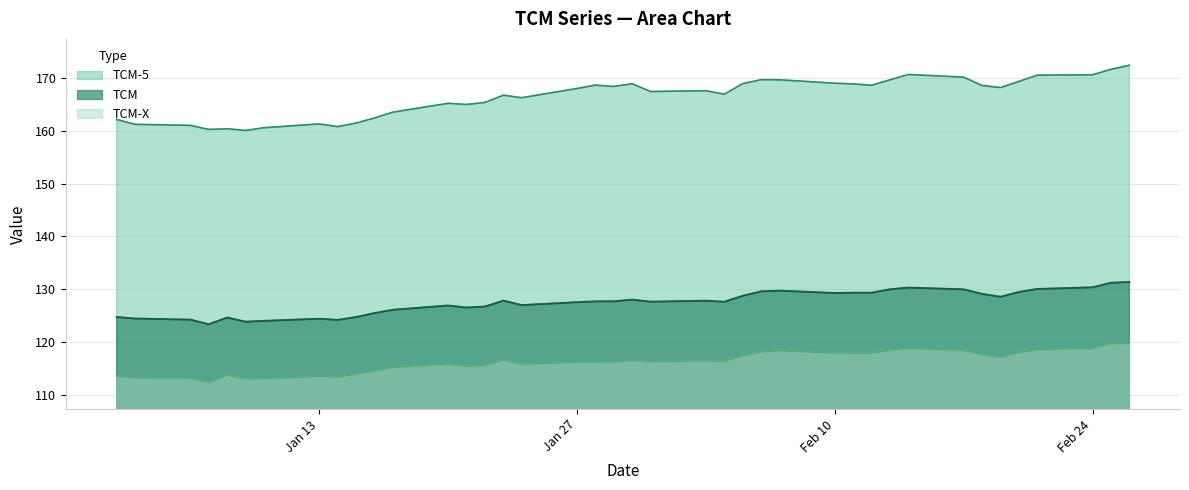

What is the sum of the TCM-X values at 29-01-2003 and 26-02-2003?

235.9